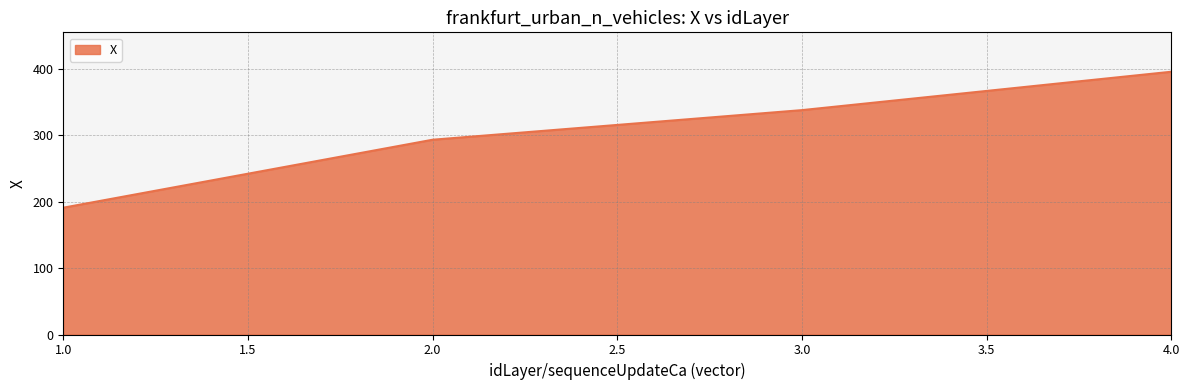

Rank the categories by value from highest to lowest.

4.0, 3.0, 2.0, 1.0